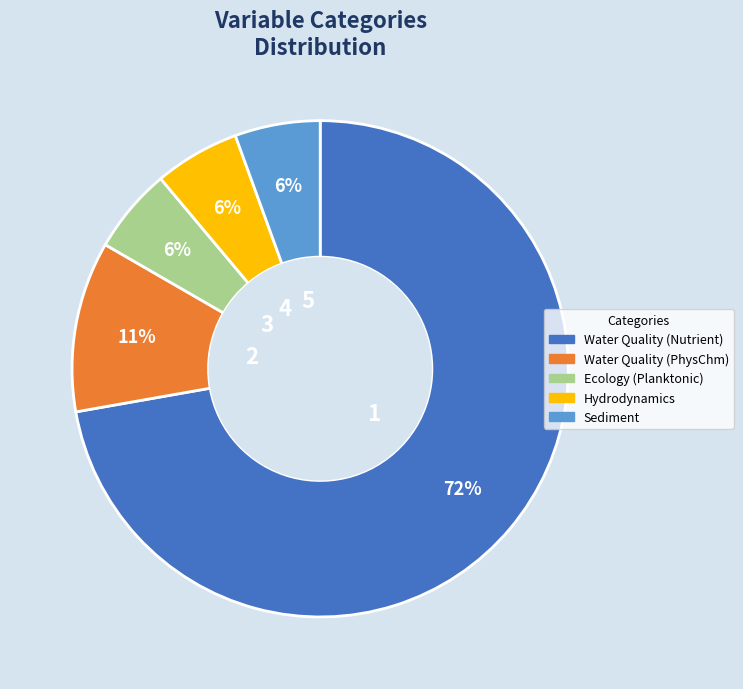

How many segments does this pie chart have?

5